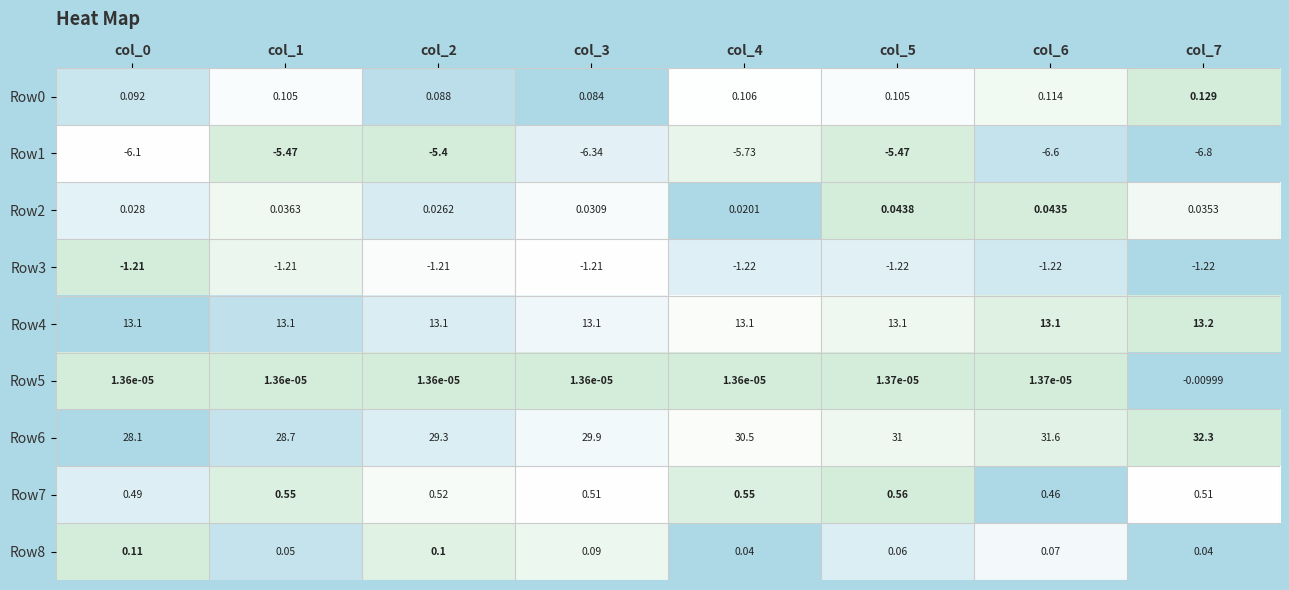

Is the value of Row4 at col_0 greater than the value of Row8 at col_3?

Yes